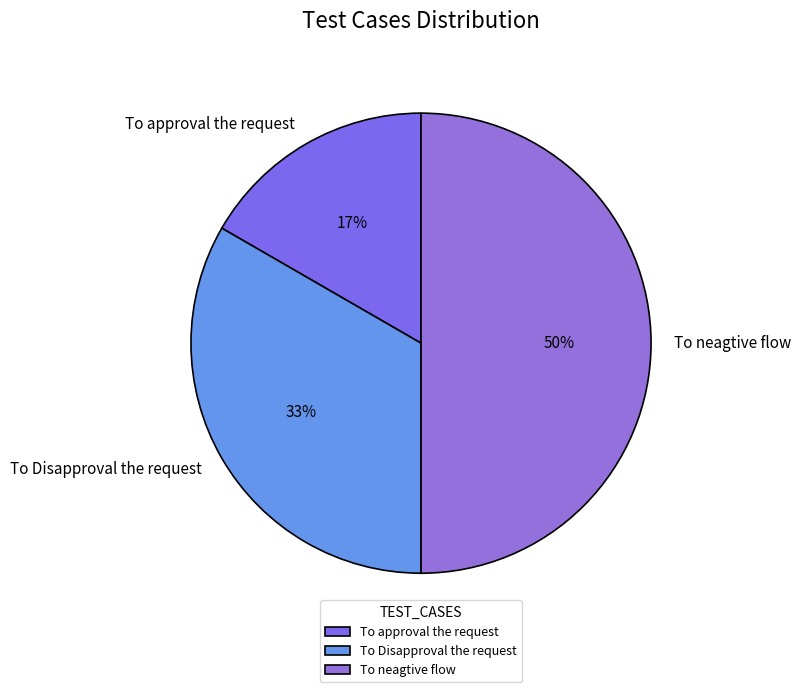

Rank the categories by value from highest to lowest.

To neagtive flow, To Disapproval the request, To approval the request